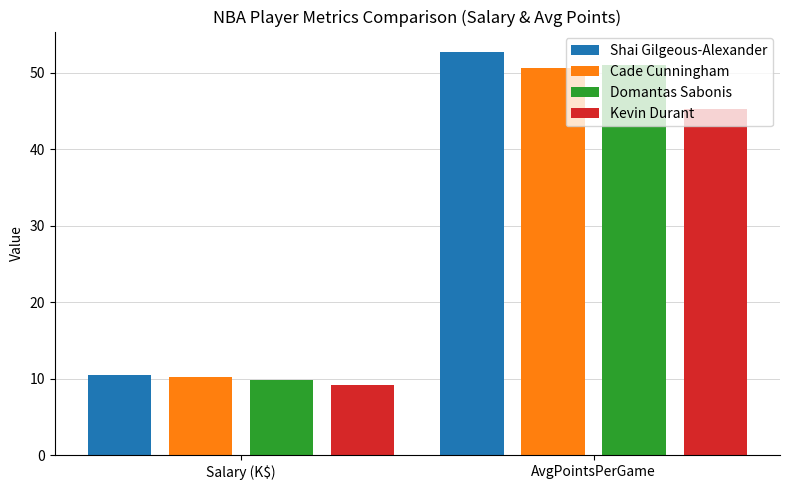

Which series has the largest total across all categories?

Shai Gilgeous-Alexander